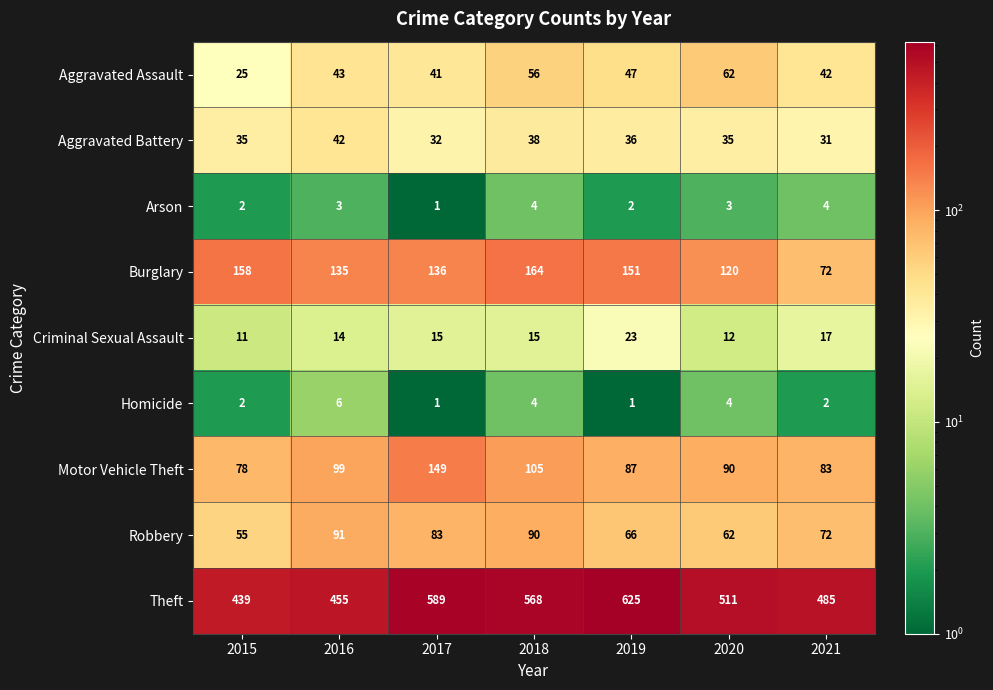

What is the greatest value displayed?

625